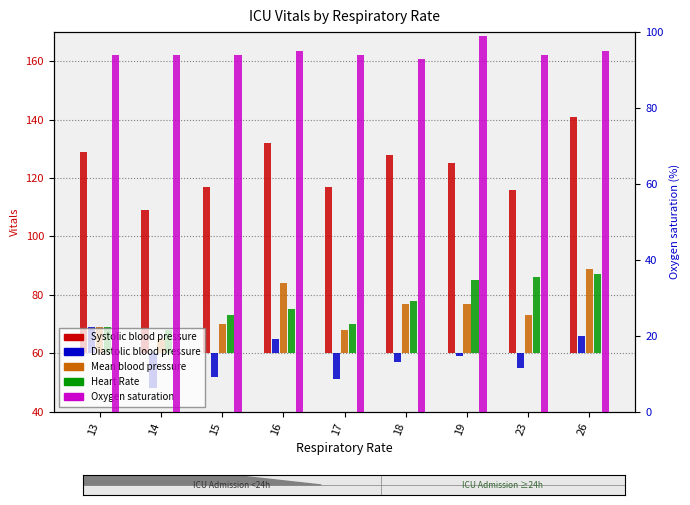

Which series changed the most between 18 and 23?

Systolic blood pressure